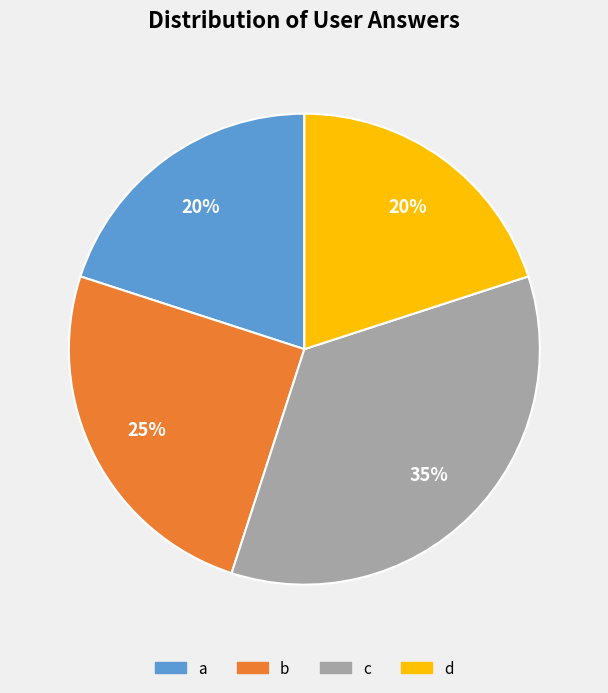

To the nearest percent, what portion does d represent?

20%